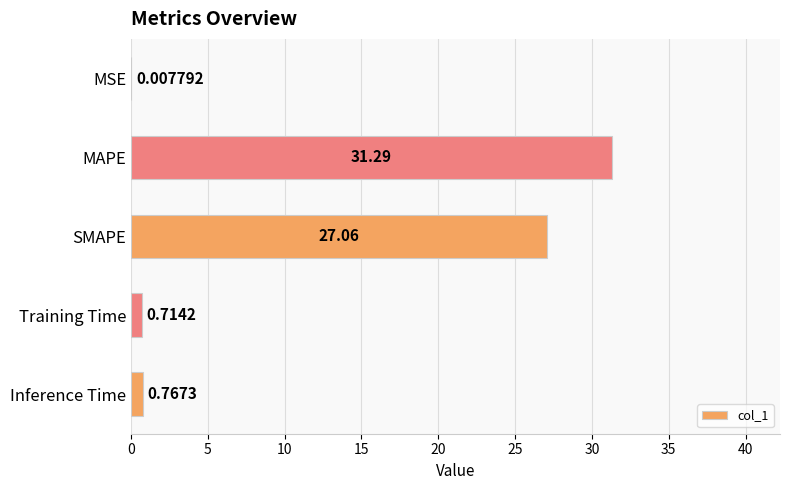

Where is the data nearest to the value 15?

SMAPE